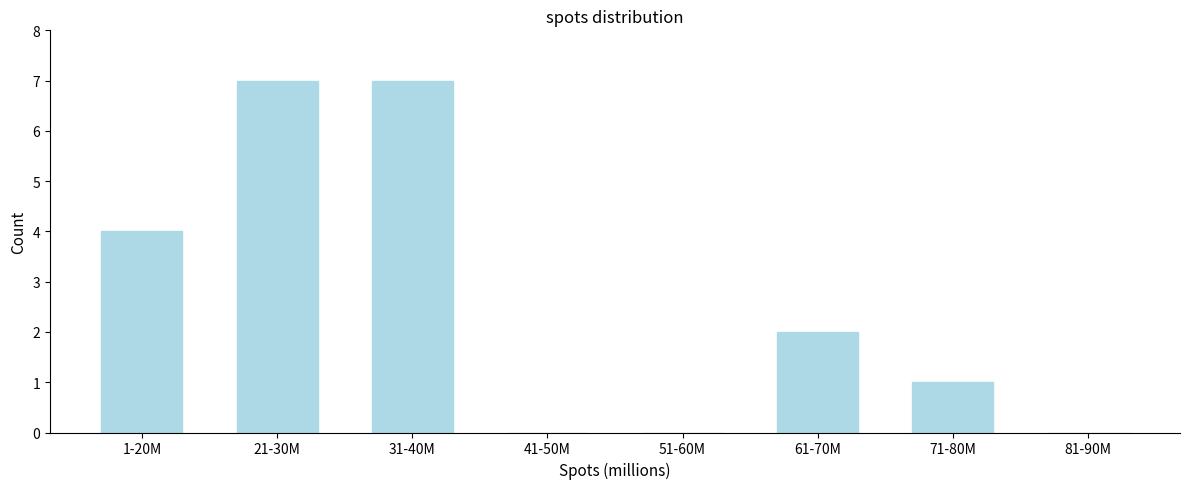

Reading right to left, list all the values displayed in this chart.

81-90M=0	71-80M=1	61-70M=2	51-60M=0	41-50M=0	31-40M=7	21-30M=7	1-20M=4